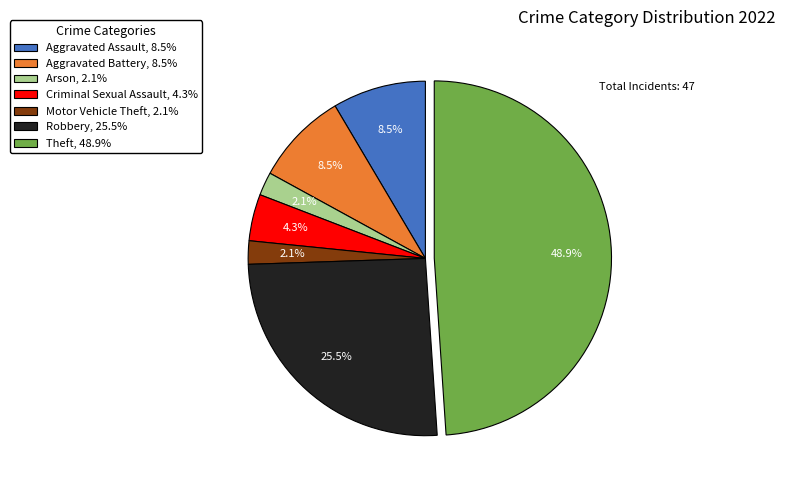

Between Criminal Sexual Assault, 4.3% and Robbery, 25.5%, which is larger?

Robbery, 25.5%